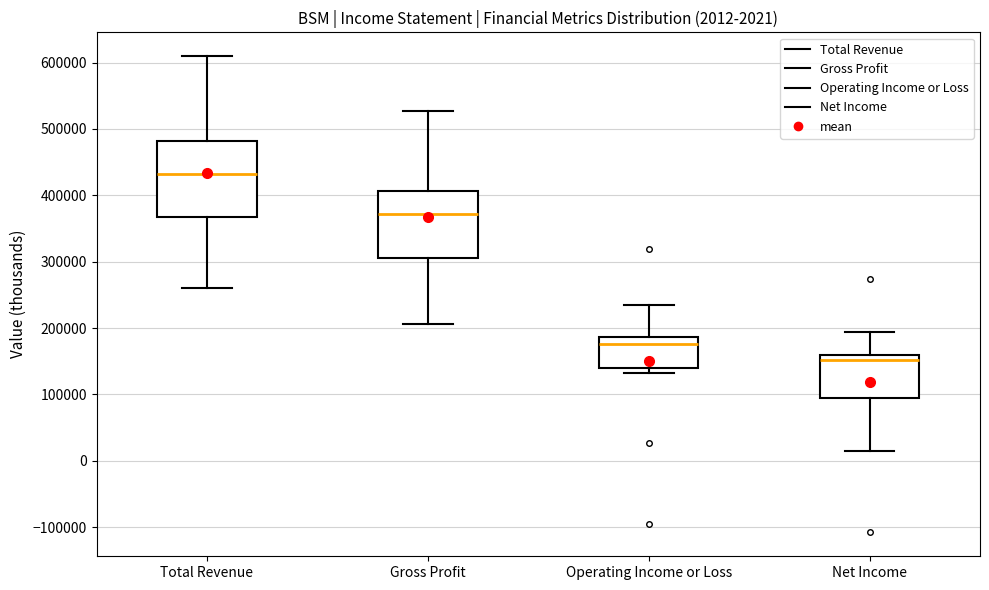

Which box is the tallest, from its lower edge to its upper edge?

Total Revenue